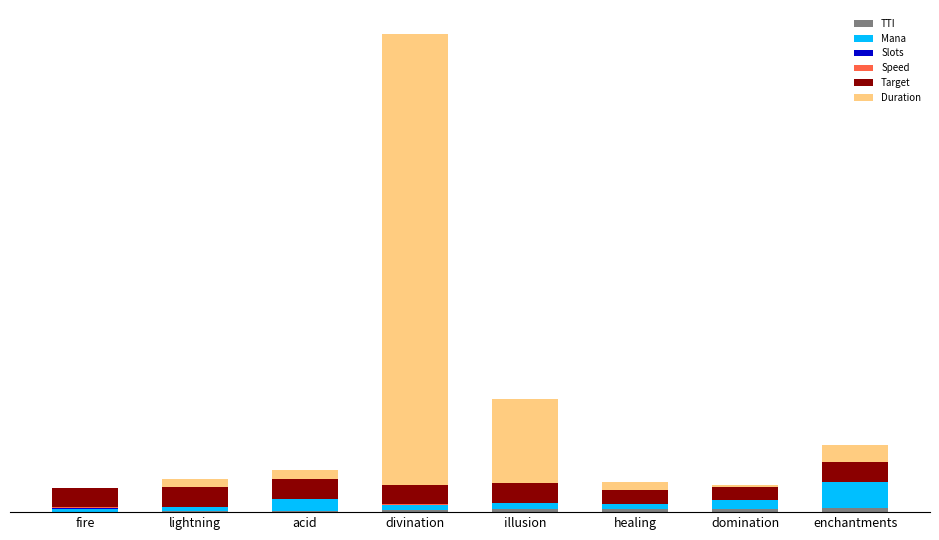

Rank the series by their maximum value, from highest to lowest.

Duration, Mana, Target, TTI, Speed, Slots